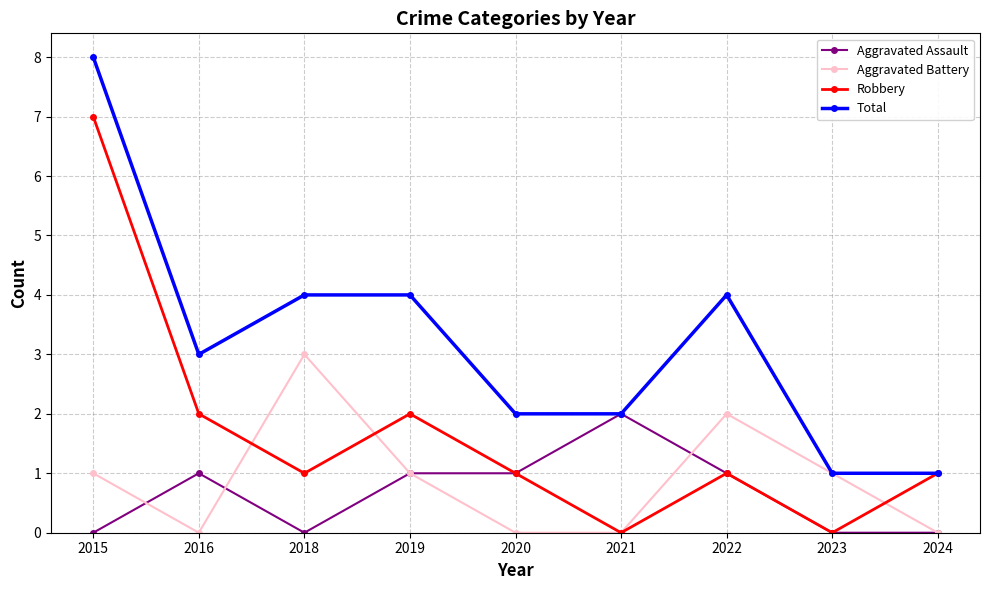

How many values in the Aggravated Battery series are below 1?

4